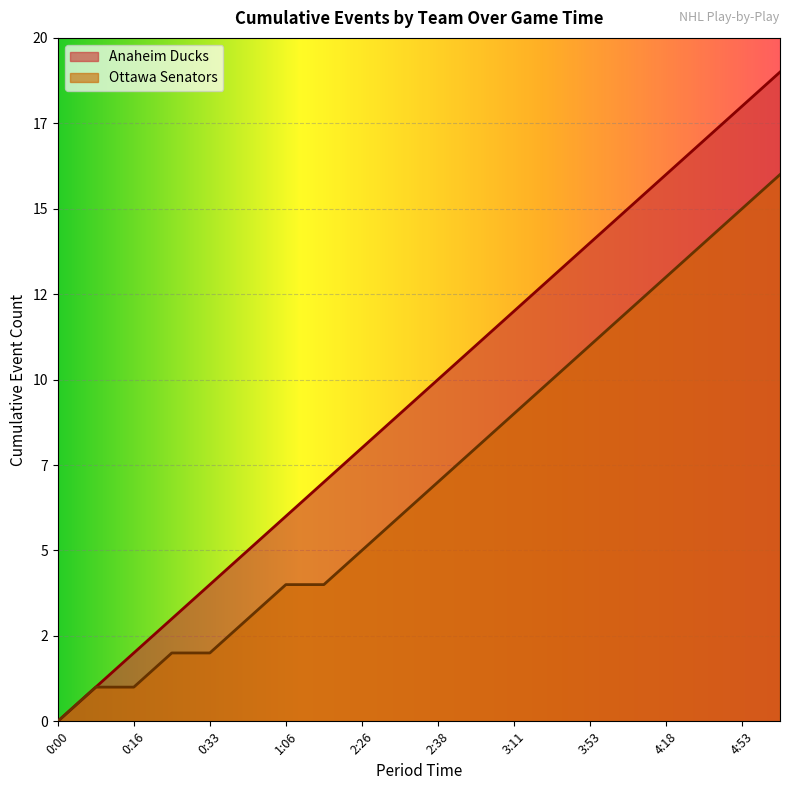

What is the difference between the Anaheim Ducks Events values at 2:34 and 0:33?

5